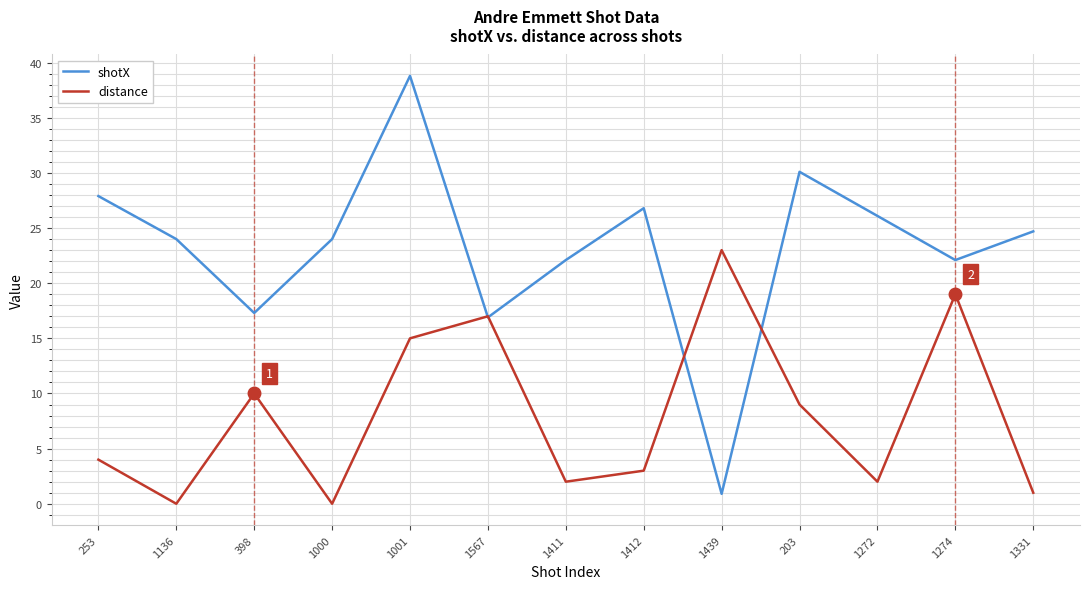

The value of distance at 1411 is 3.3. True or false?

False